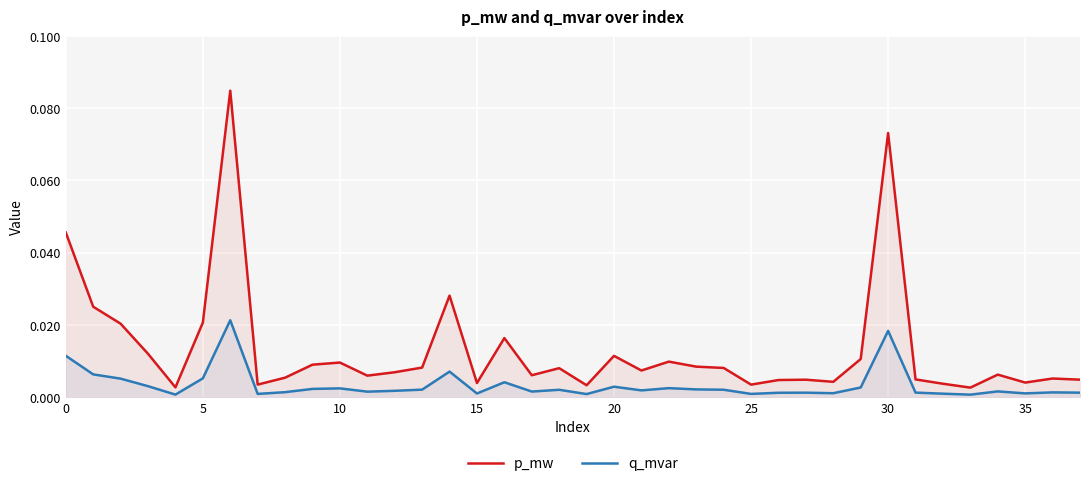

True or false: q_mvar and p_mw cross at least once.

False